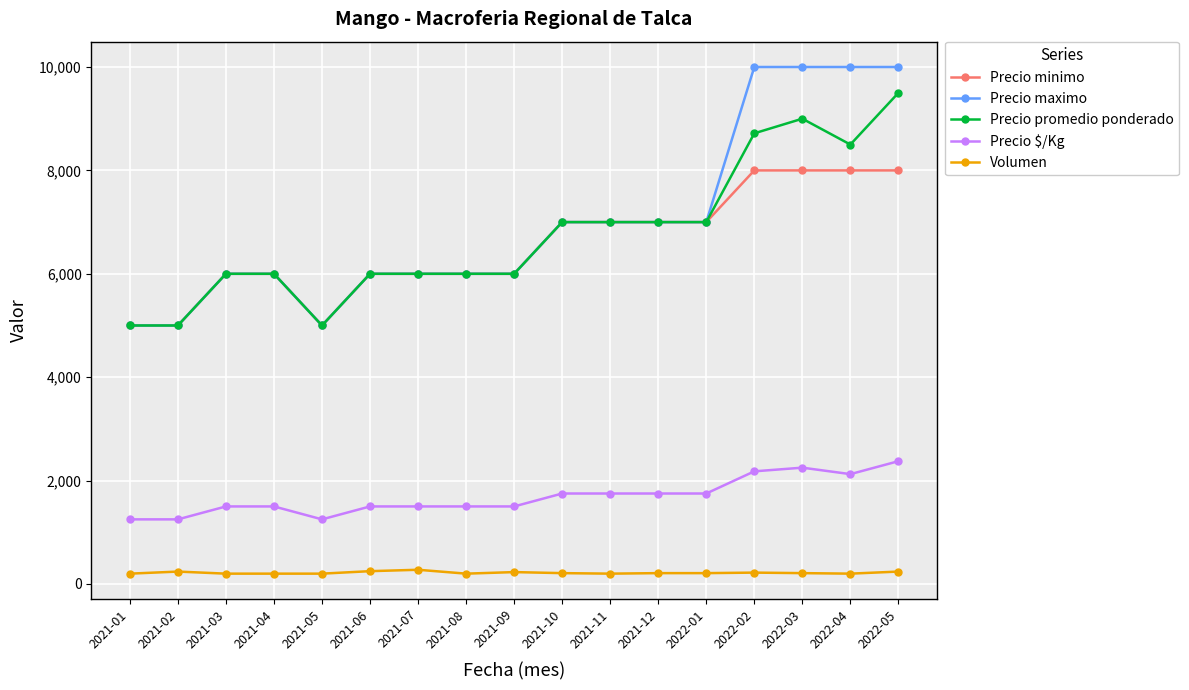

How many distinct data groups are displayed?

5